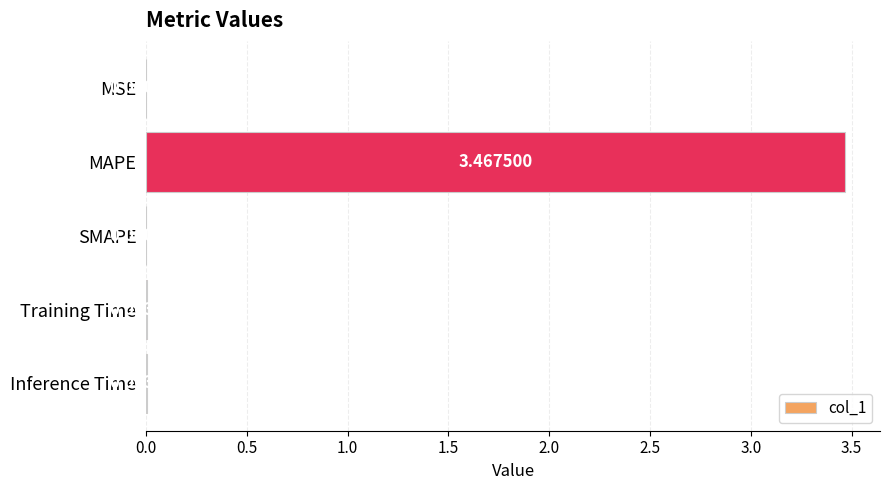

Which category has the highest value across all series?

MAPE